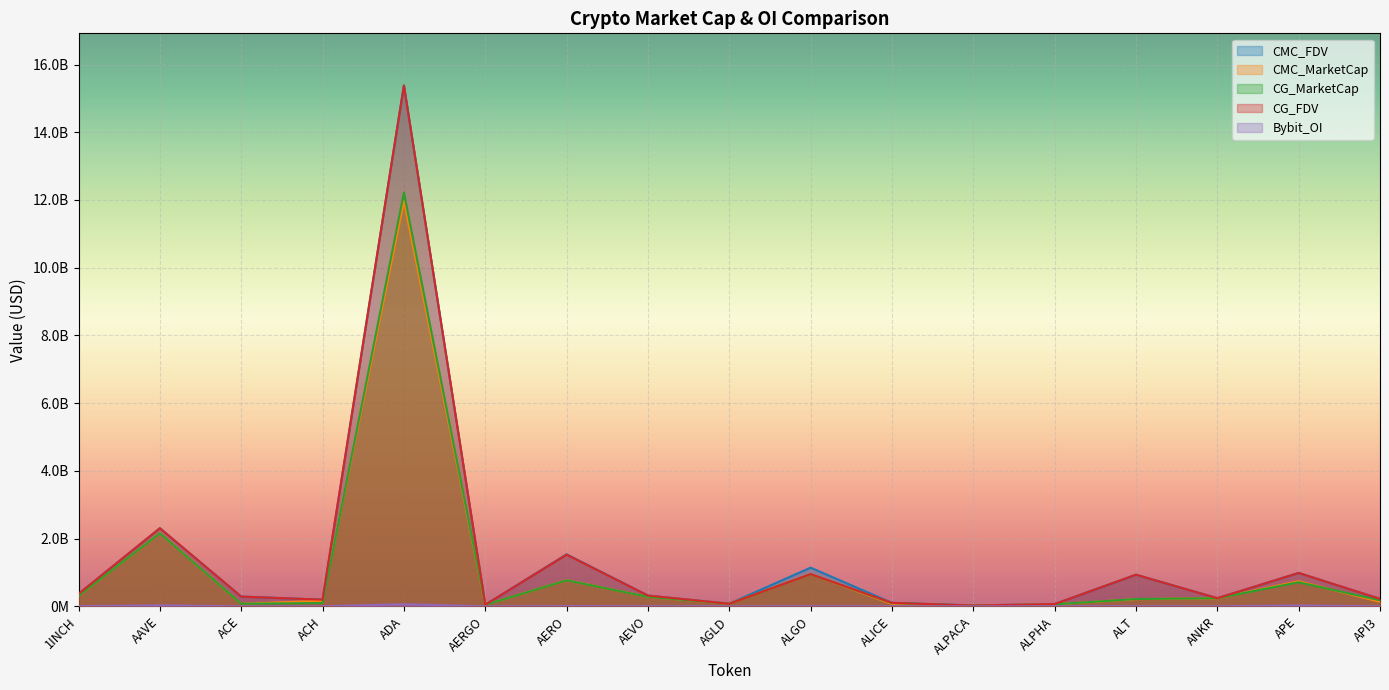

Which series has the largest range (max minus min)?

CG_FDV